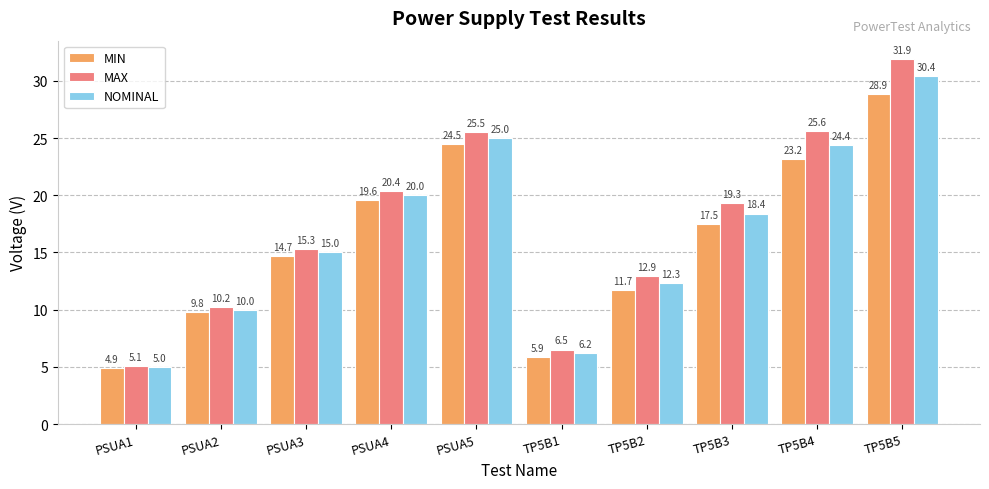

What is the lowest value of the MIN series?

4.9